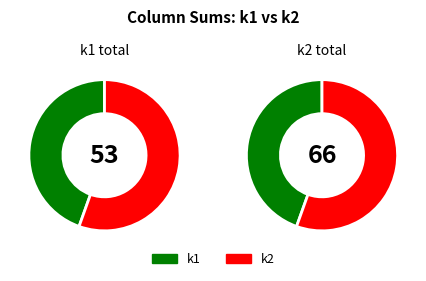

Which series has the largest range (max minus min)?

k1